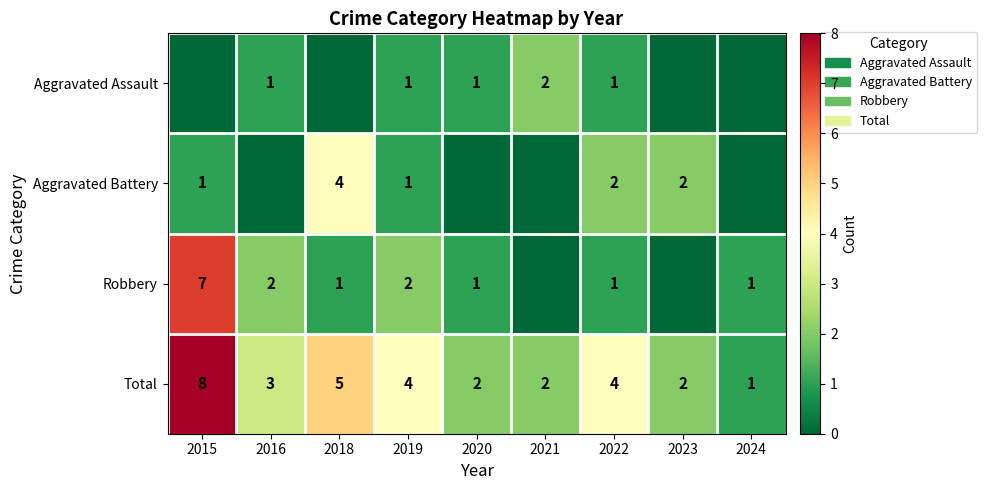

What is the difference between the Robbery values at 2015 and 2022?

6